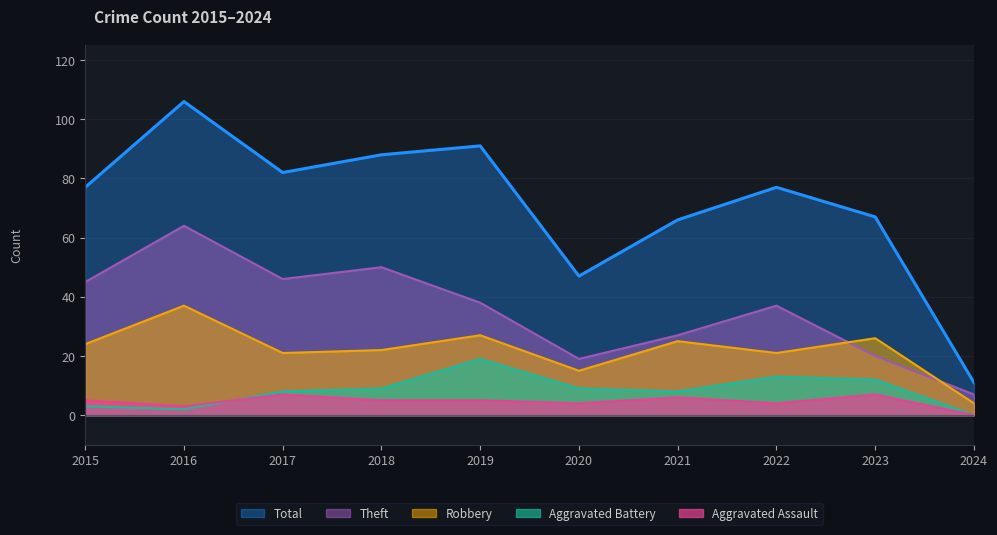

Is the value of Robbery at 2020 greater than the value of Aggravated Assault at 2022?

Yes